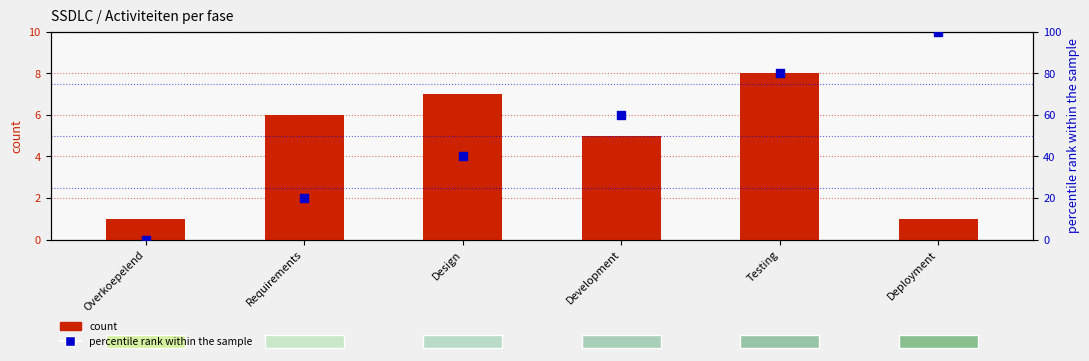

What is the total value across all series at Testing?

88